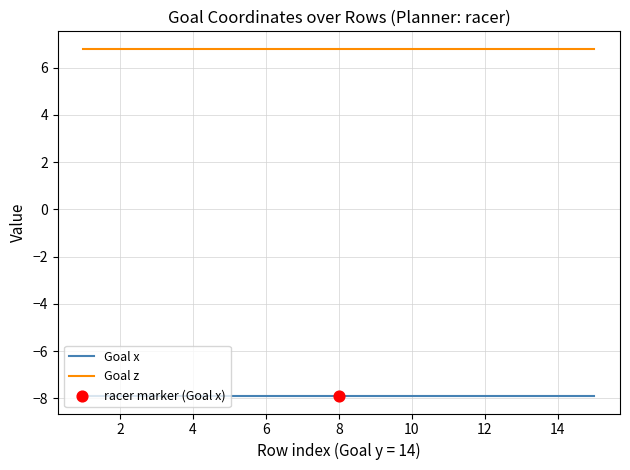

What is the greatest value displayed?

6.8